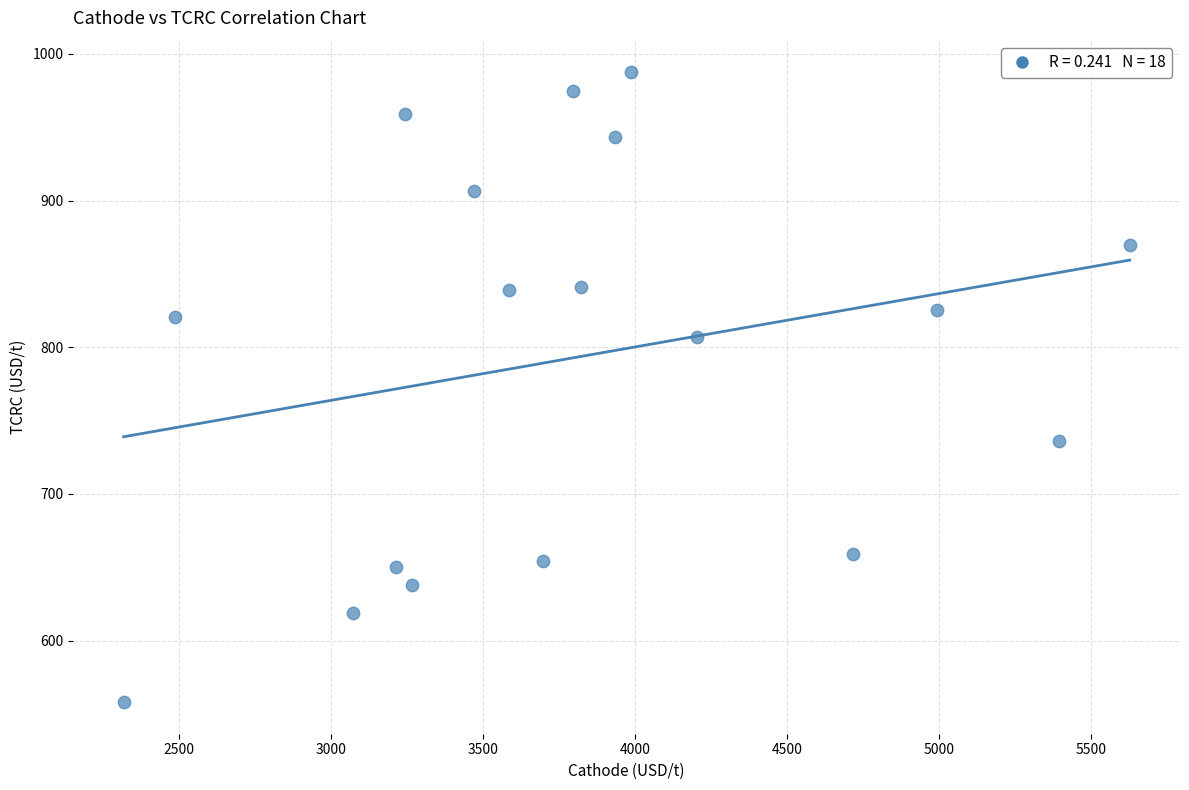

Count the number of points in this scatter plot.

18